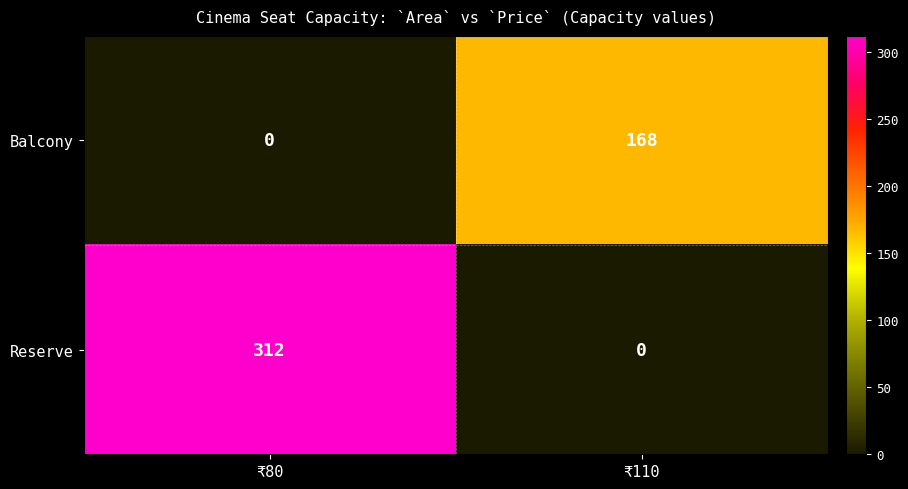

List the series in order of their peak value, lowest first.

Balcony, Reserve